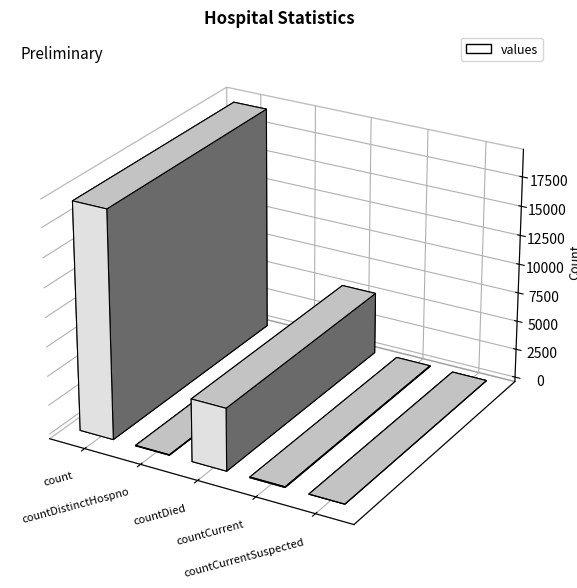

Approximately how many times larger is the value at countDied compared to countCurrent?

89.3